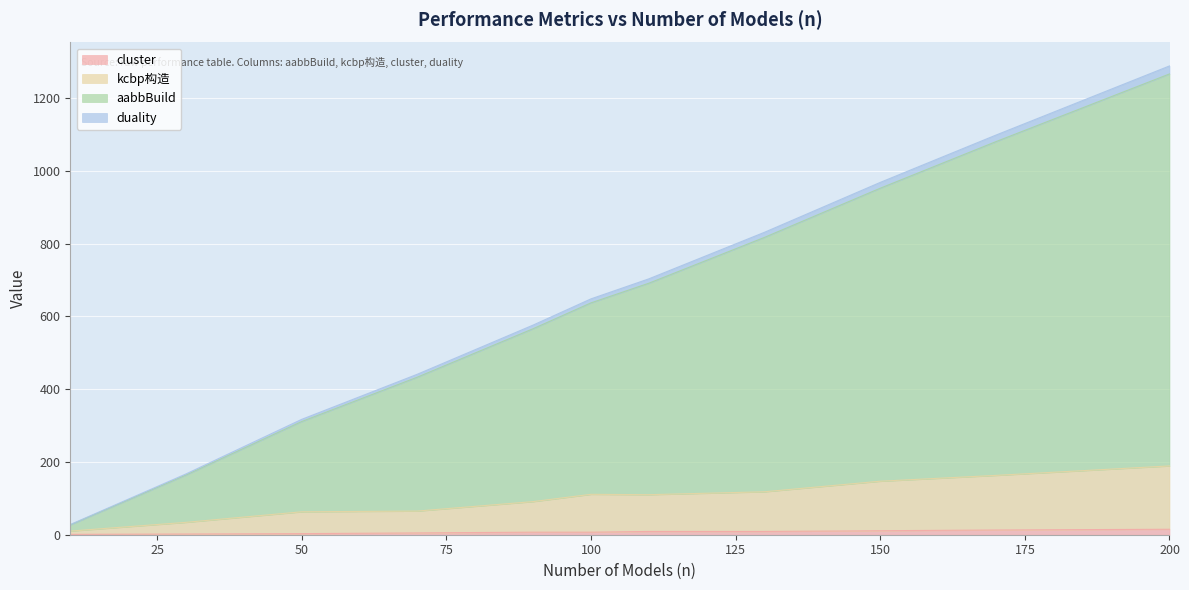

Count the number of data series in this chart.

4